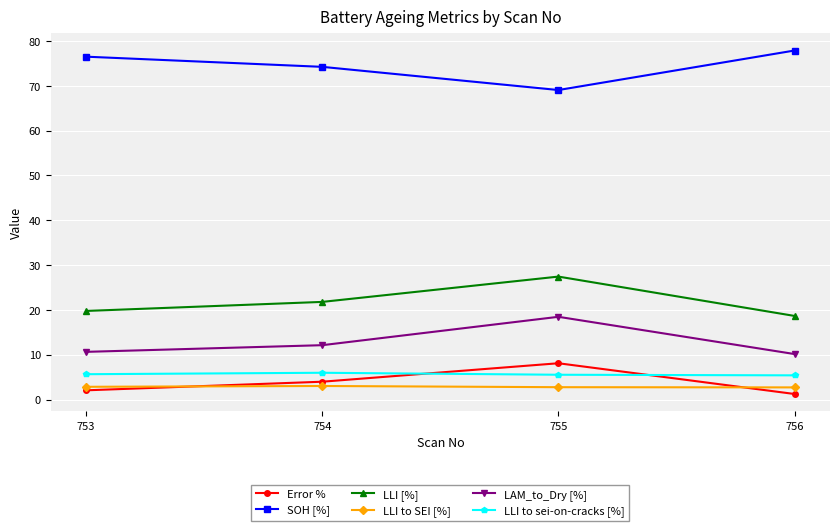

How many interior local peaks does the LLI [%] series have?

1